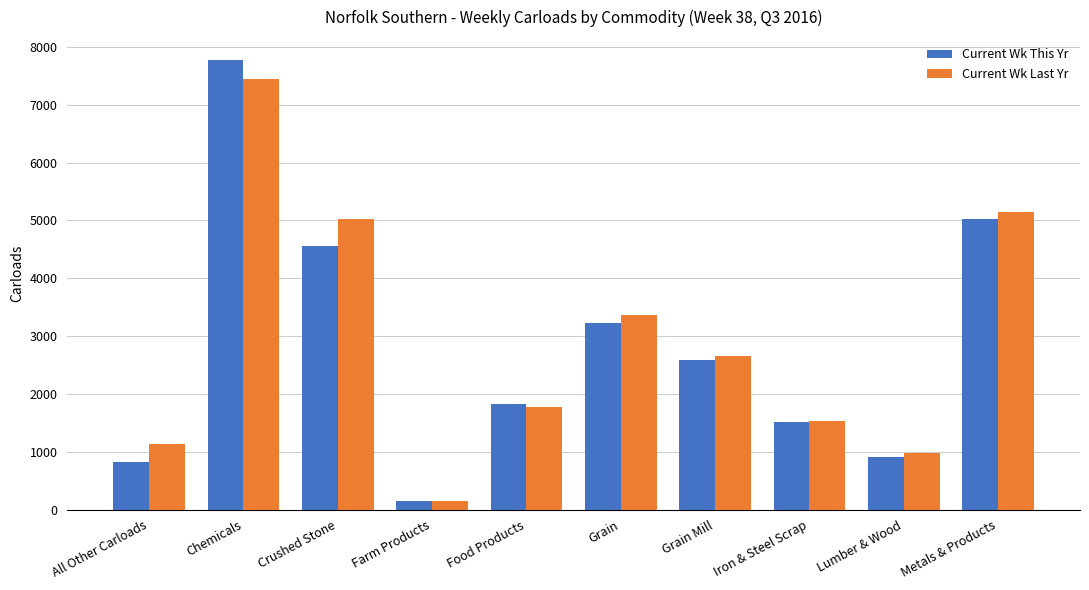

How many bars are there in each group?

2